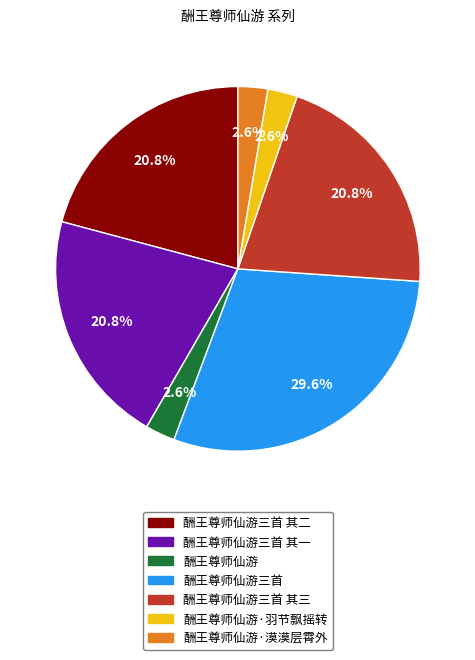

To the nearest percent, what is the difference between the largest and smallest slice percentages?

27%